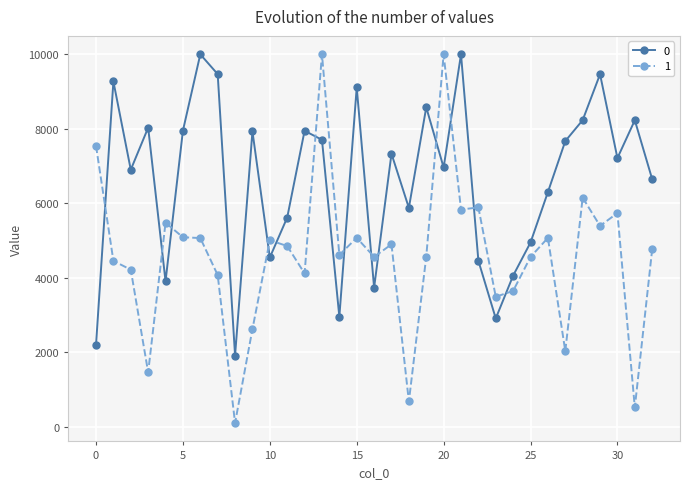

What is the maximum value shown in the chart?

10000.0